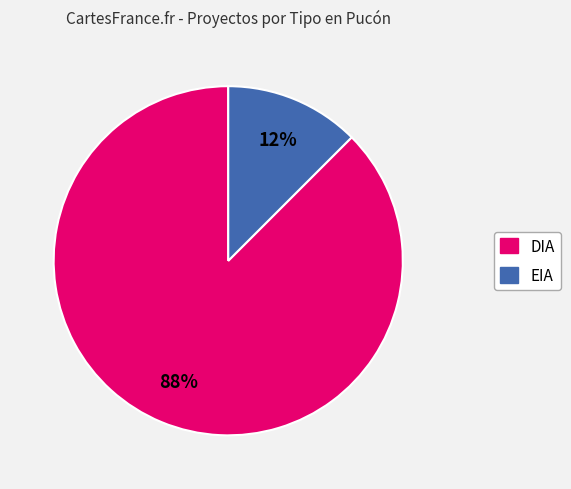

Rank the categories by value from lowest to highest.

EIA, DIA